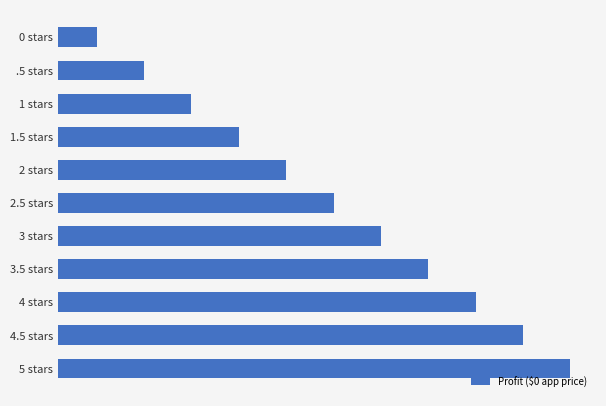

Rank the categories by value from lowest to highest.

0 stars, .5 stars, 1 stars, 1.5 stars, 2 stars, 2.5 stars, 3 stars, 3.5 stars, 4 stars, 4.5 stars, 5 stars